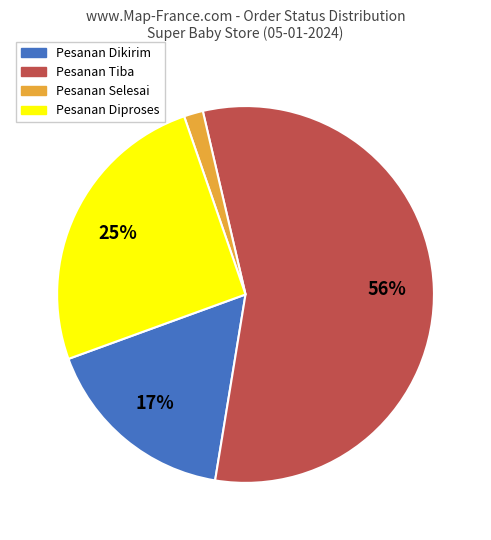

Do Pesanan Diproses and Pesanan Tiba together represent more than half of the pie?

Yes